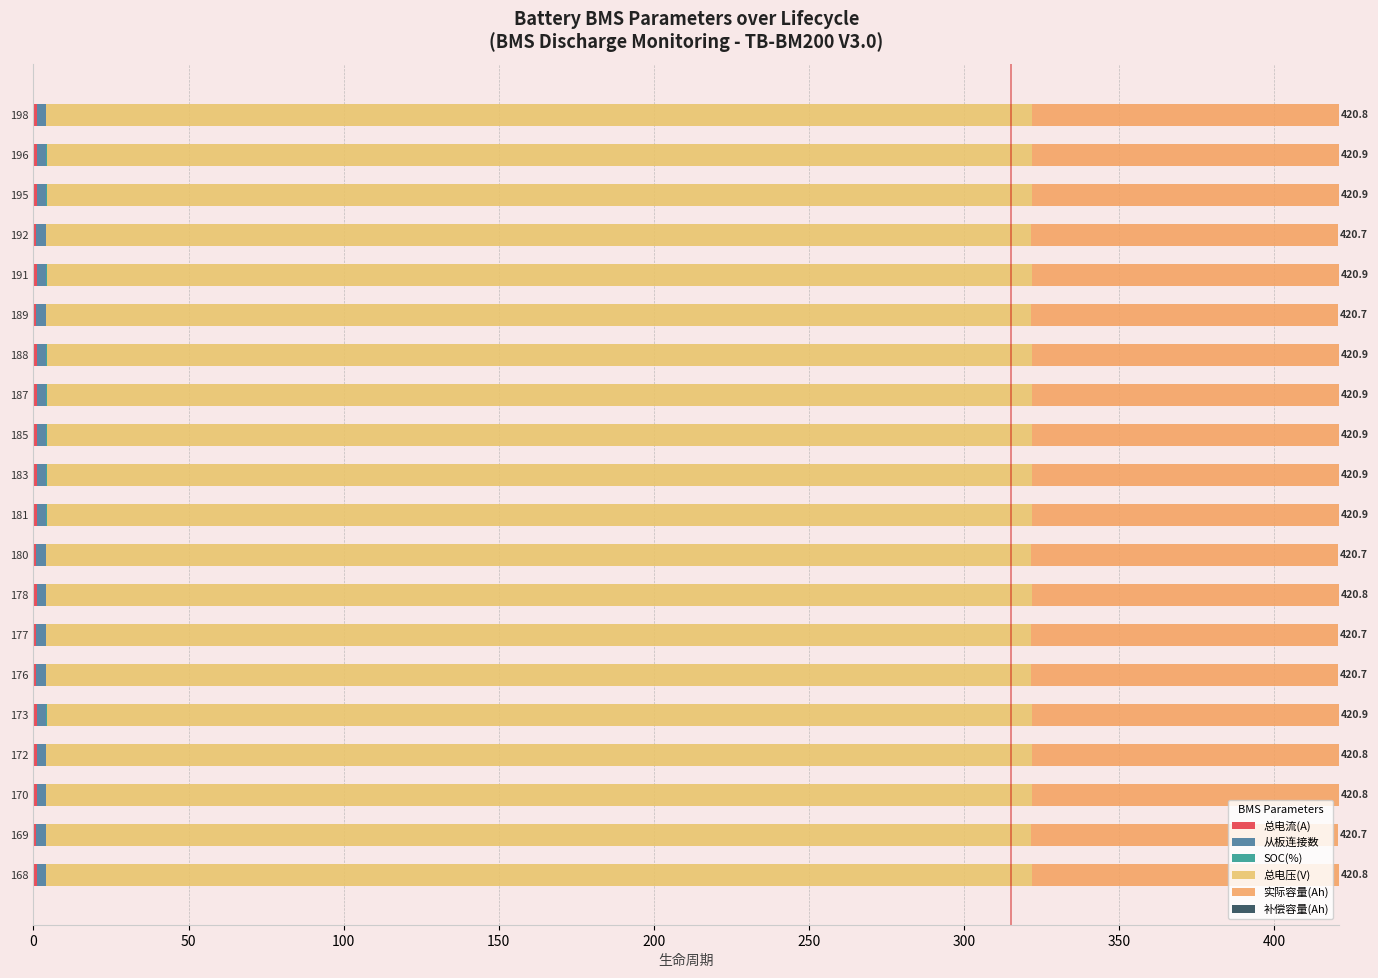

Count the number of data series in this chart.

5